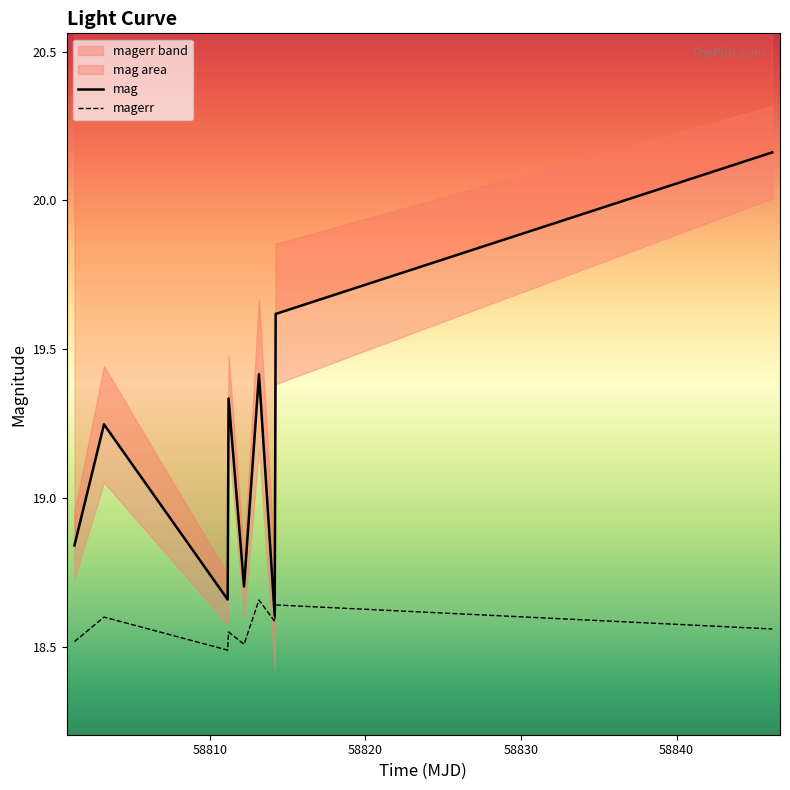

The value of magerr at 58814.17473379988 is 9.9. True or false?

False